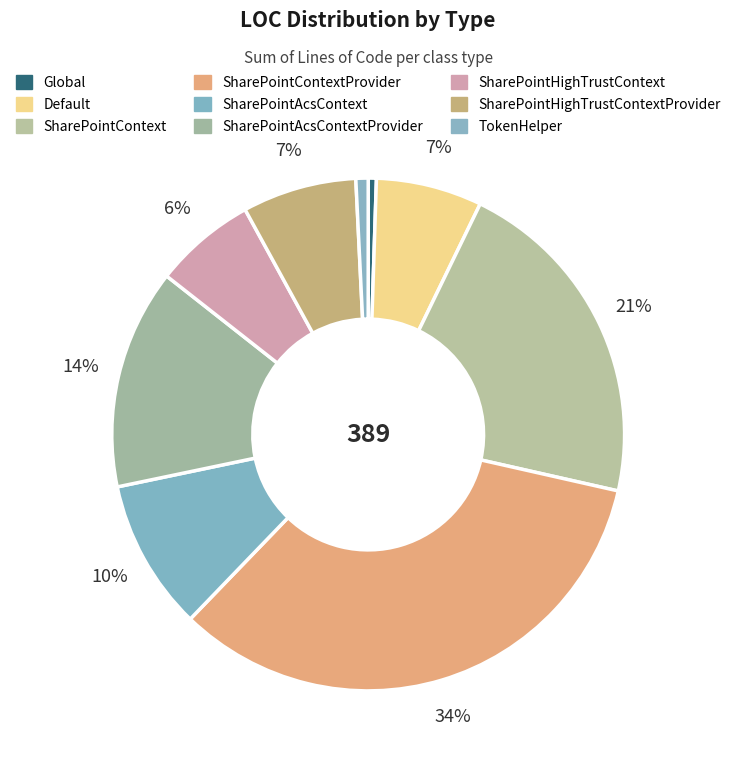

The Global slice represents 11% of the pie. True or false?

False